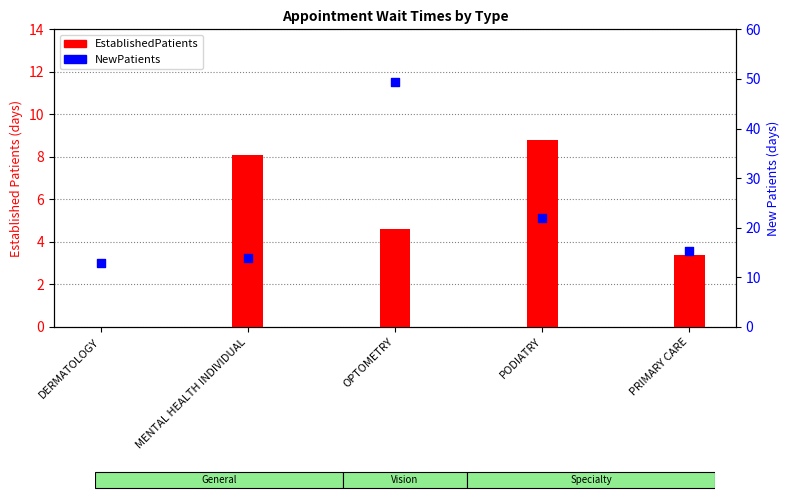

What are all the series names shown in the legend?

EstablishedPatients, NewPatients